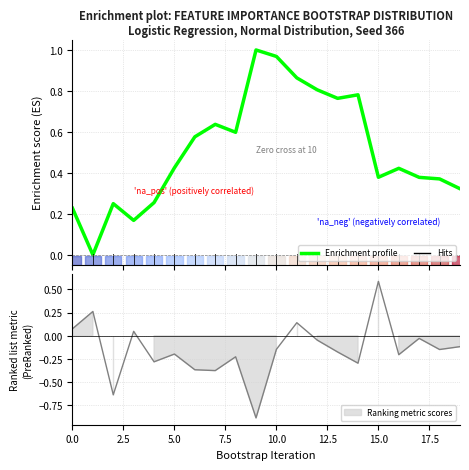

The value at 18 is 0.4. True or false?

True